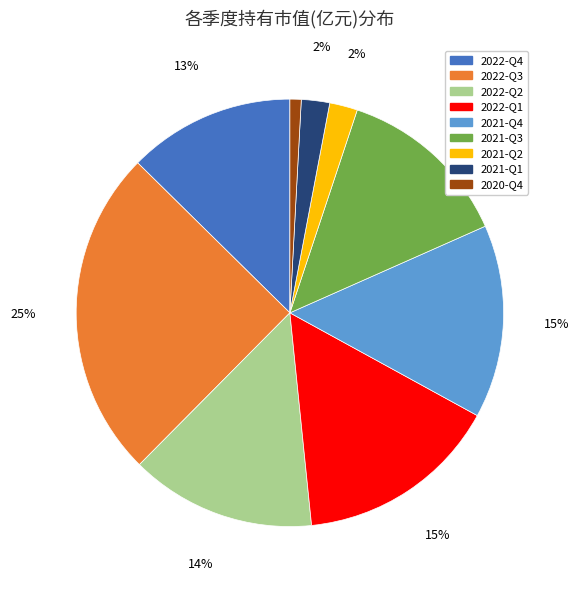

Which category has the smallest portion of the pie?

2020-Q4